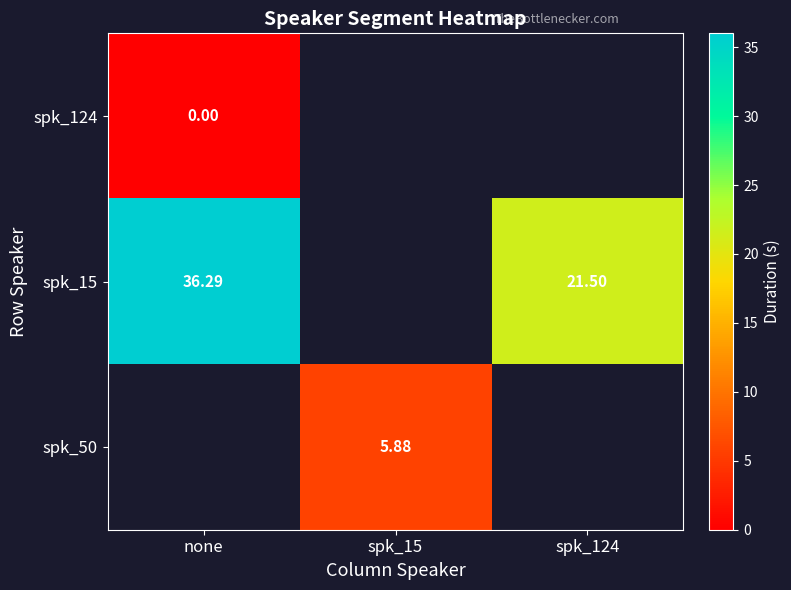

How many values in the spk_50 series exceed 5?

1